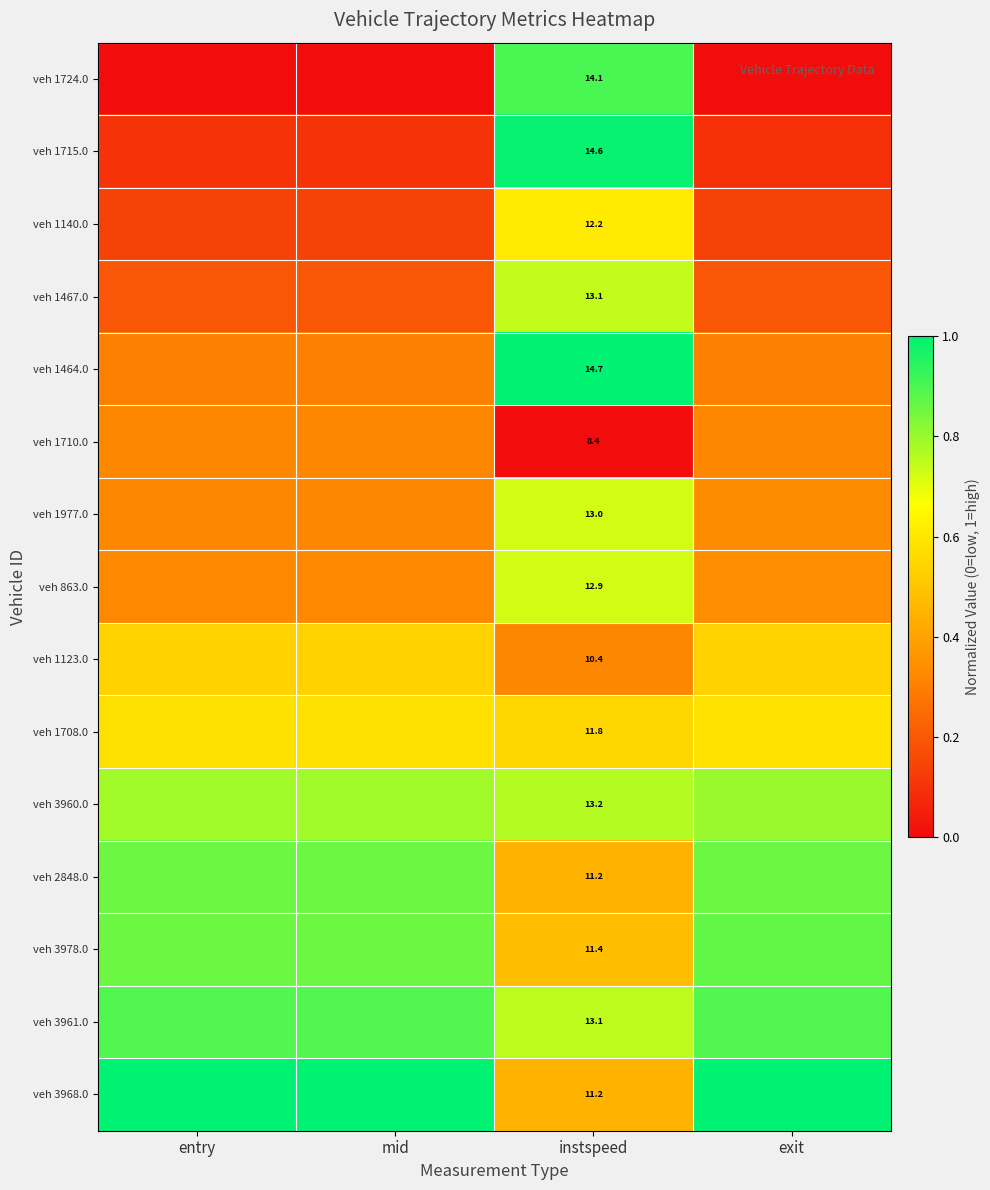

What is the approximate value of veh 3960.0 at exit?

0.8